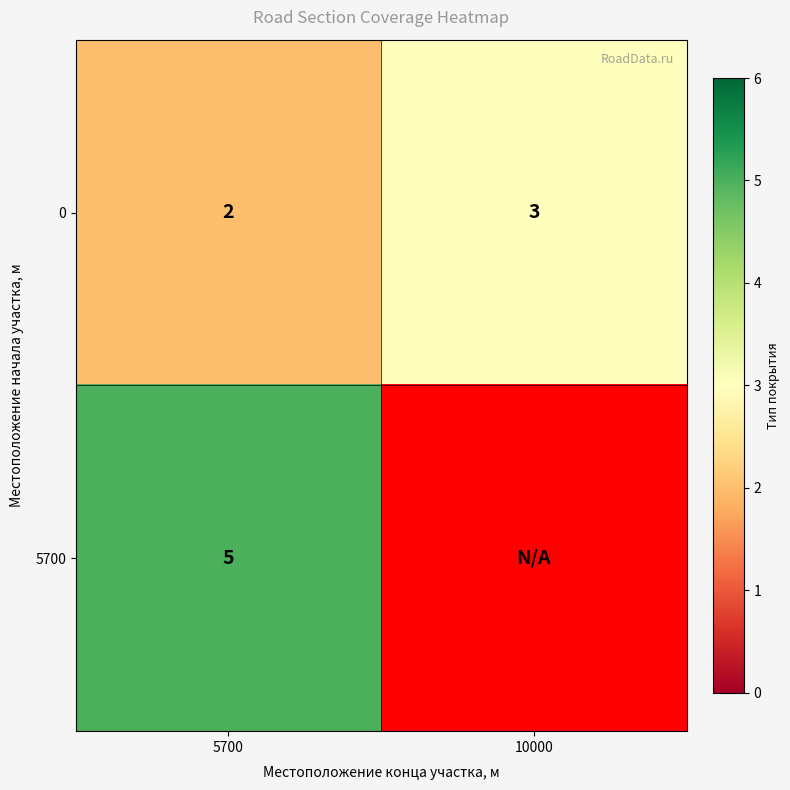

Is the value of 0 at 10000 greater than the value of 5700 at 5700?

No